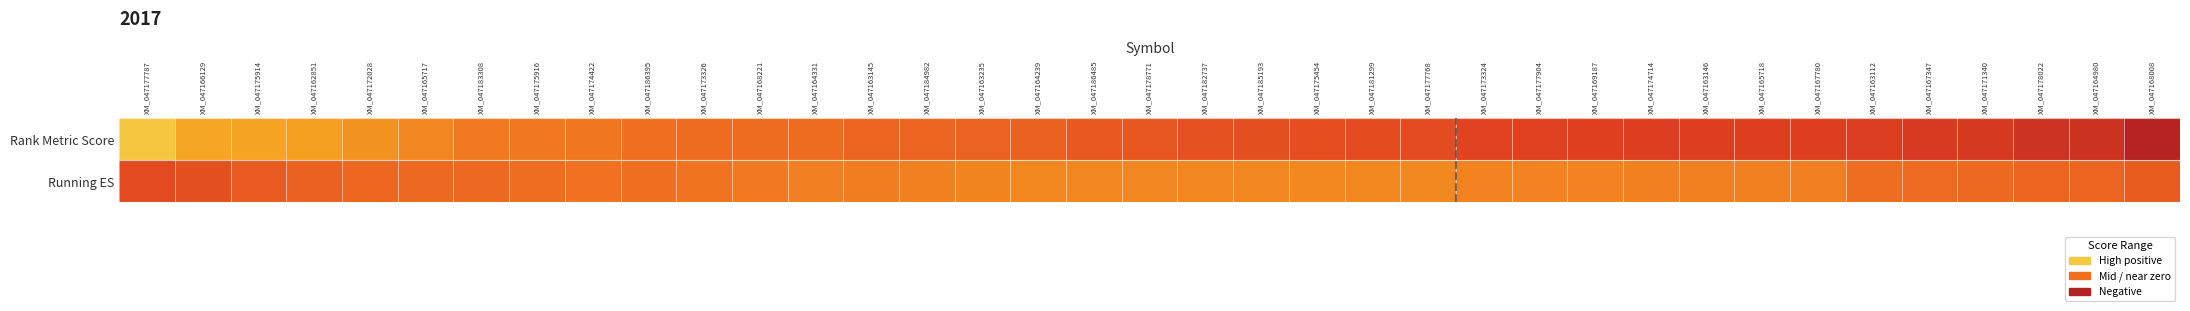

Rank the series by their maximum value, from lowest to highest.

Running ES, Rank Metric Score